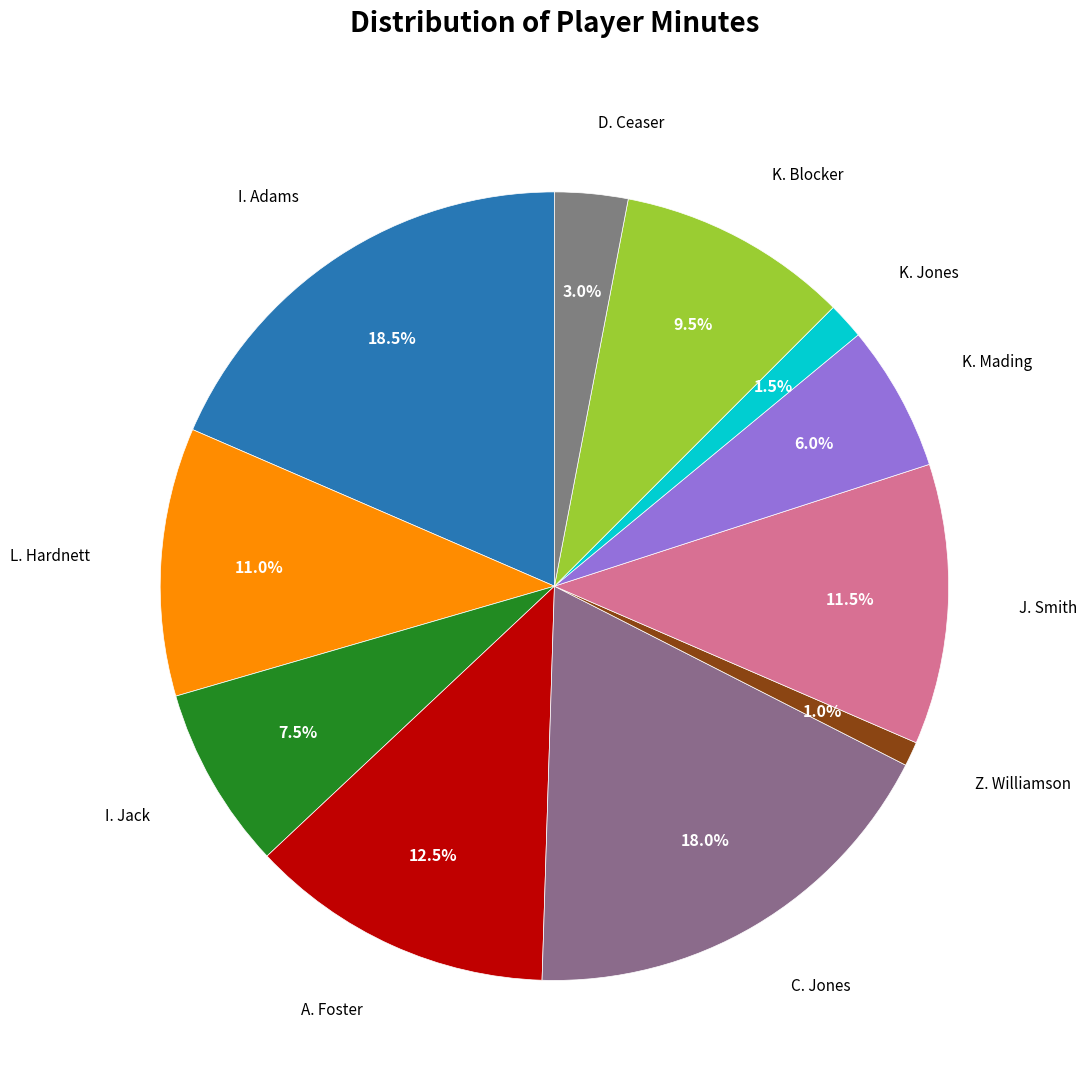

To the nearest percent, what percentage of the pie is D. Ceaser?

3%